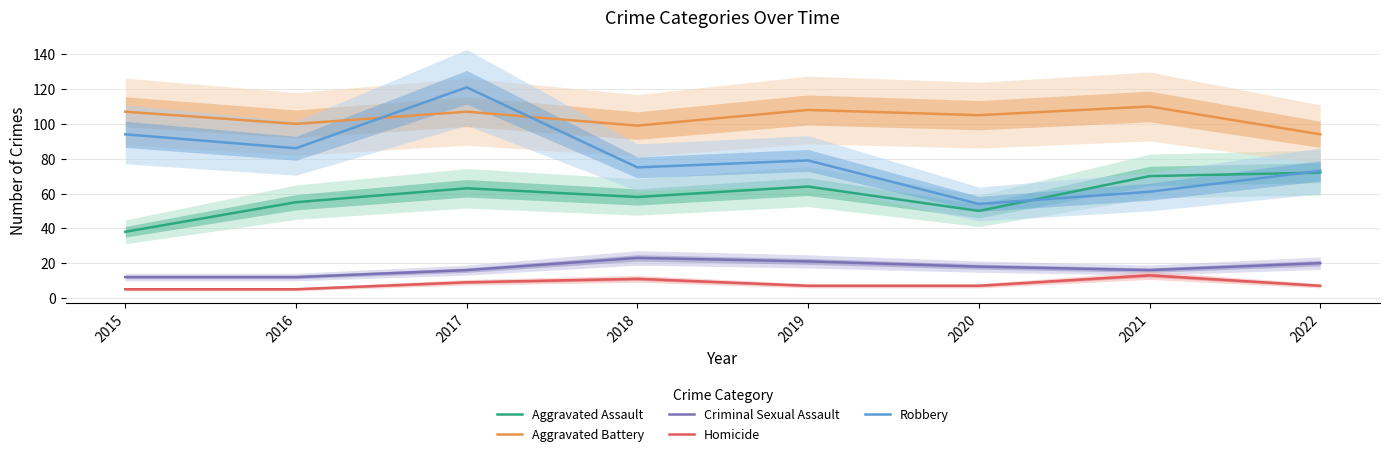

Does the chart display data point markers on the line(s)?

No